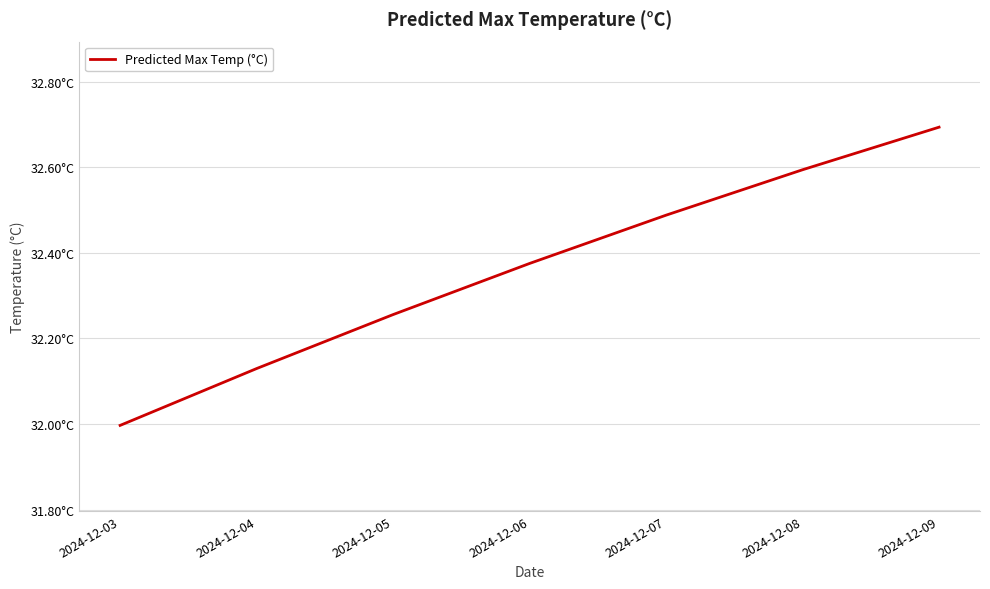

Does the chart have visible grid lines?

Yes